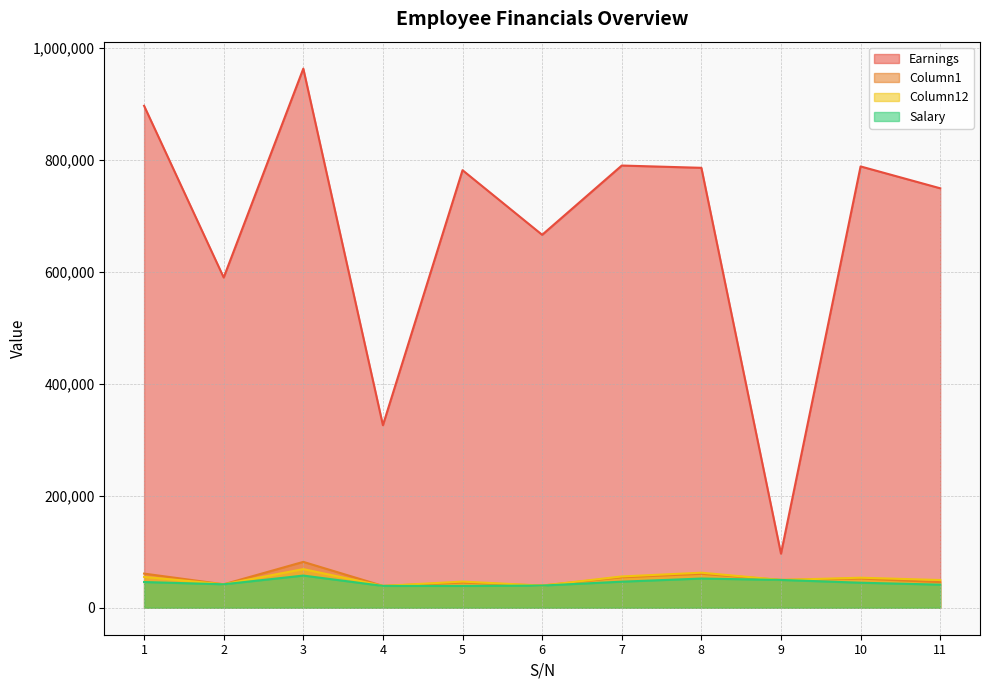

Where does the Earnings series first go above 781245?

1